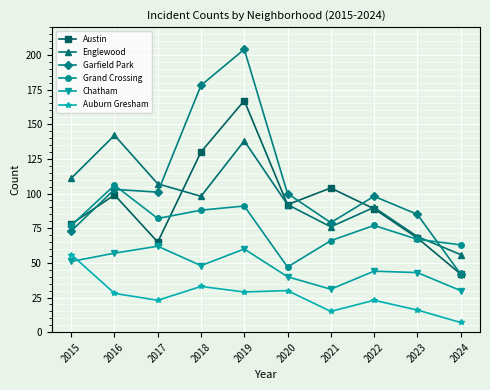

What is the greatest value displayed?

204